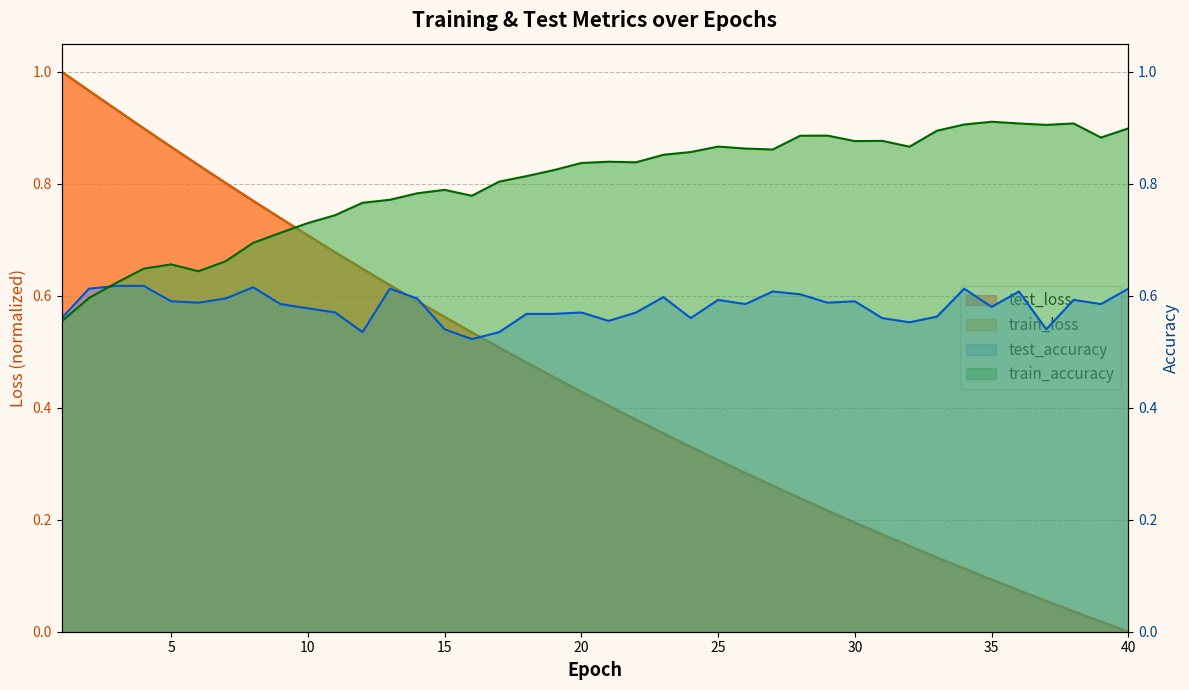

Reading left to right, list all the values displayed in this chart.

test_loss: 1.0	1.0	0.9	0.9	0.9	0.8	0.8	0.8	0.7	0.7	0.7	0.6	0.6	0.6	0.6	0.5	0.5	0.5	0.5	0.4	0.4	0.4	0.4	0.3	0.3	0.3	0.3	0.2	0.2	0.2	0.2	0.2	0.1	0.1	0.1	0.1	0.1	0.0	0.0	0.0
train_loss: 1.0	1.0	0.9	0.9	0.9	0.8	0.8	0.8	0.7	0.7	0.7	0.6	0.6	0.6	0.6	0.5	0.5	0.5	0.5	0.4	0.4	0.4	0.4	0.3	0.3	0.3	0.3	0.2	0.2	0.2	0.2	0.2	0.1	0.1	0.1	0.1	0.1	0.0	0.0	0.0
train_accuracy: 0.6	0.6	0.6	0.6	0.7	0.6	0.7	0.7	0.7	0.7	0.7	0.8	0.8	0.8	0.8	0.8	0.8	0.8	0.8	0.8	0.8	0.8	0.9	0.9	0.9	0.9	0.9	0.9	0.9	0.9	0.9	0.9	0.9	0.9	0.9	0.9	0.9	0.9	0.9	0.9
test_accuracy: 0.6	0.6	0.6	0.6	0.6	0.6	0.6	0.6	0.6	0.6	0.6	0.5	0.6	0.6	0.5	0.5	0.5	0.6	0.6	0.6	0.6	0.6	0.6	0.6	0.6	0.6	0.6	0.6	0.6	0.6	0.6	0.6	0.6	0.6	0.6	0.6	0.5	0.6	0.6	0.6